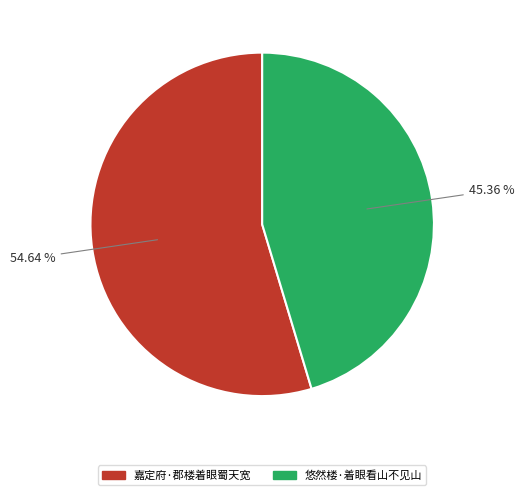

To the nearest percent, what portion does 悠然楼·着眼看山不见山 represent?

45%